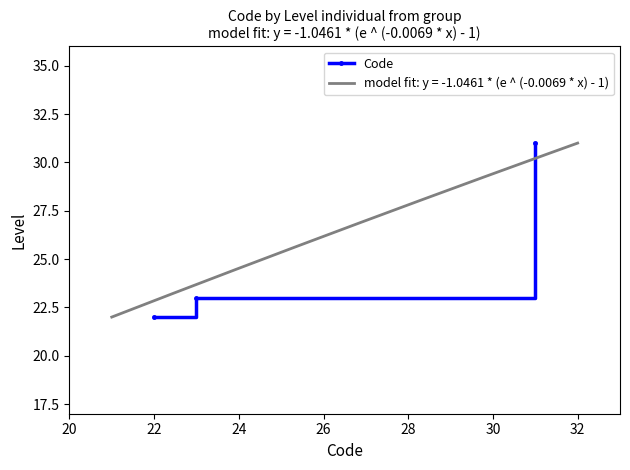

What is the maximum value for Code?

31